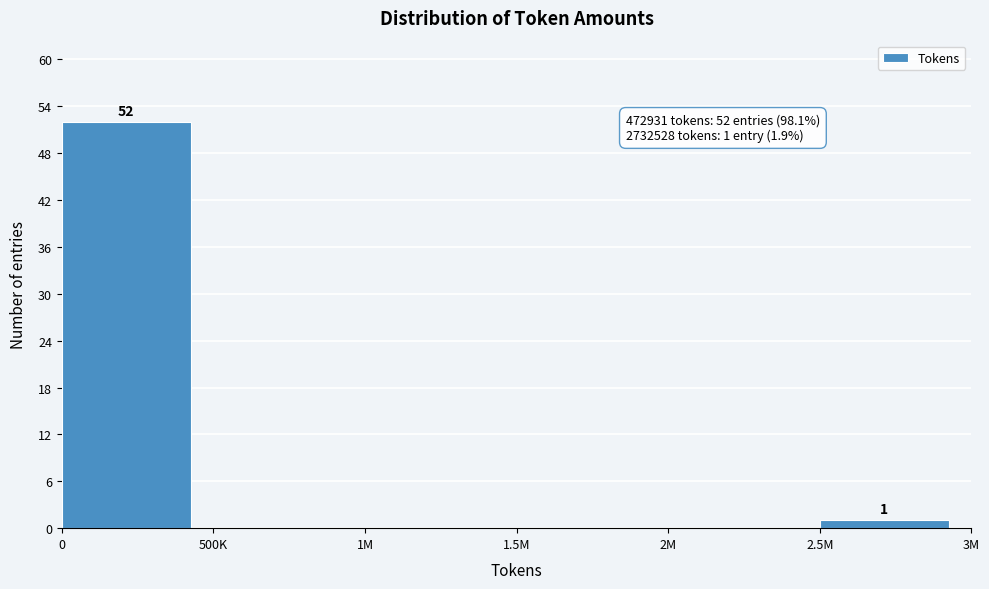

Reading right to left, list all the values displayed in this chart.

2.5M=1	2M=0	1.5M=0	1M=0	500K=0	0=52